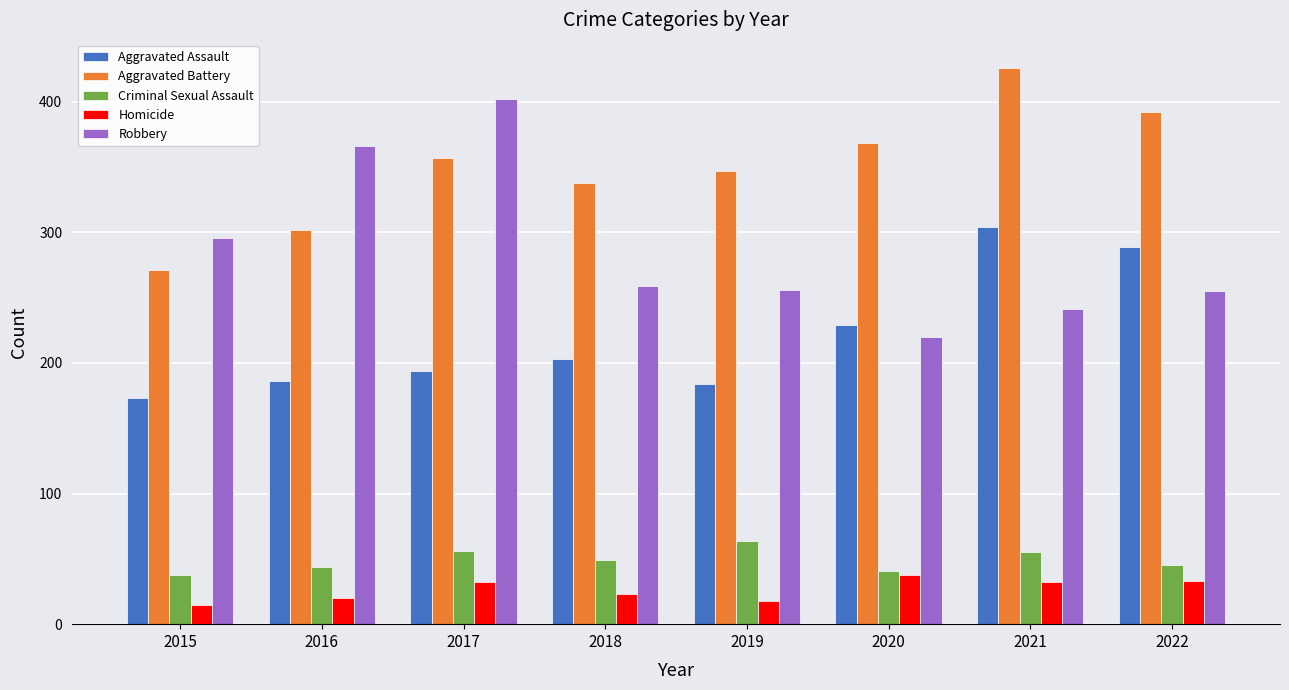

At how many categories does at least one series exceed 49?

8